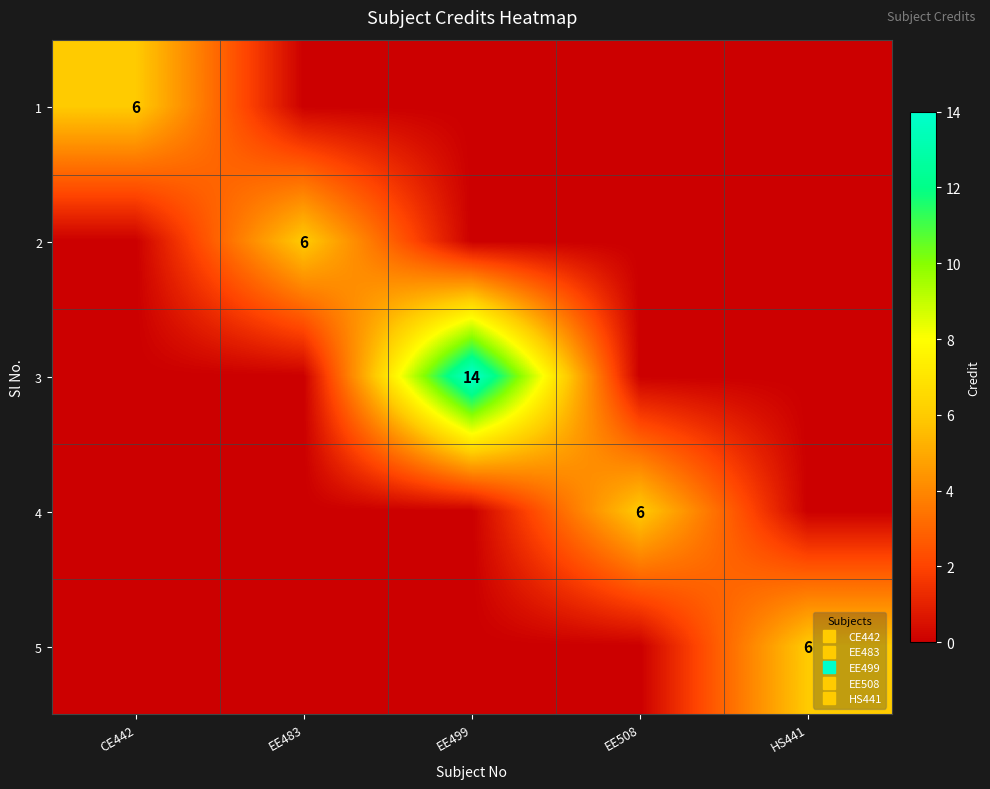

What is the maximum value shown in the chart?

14